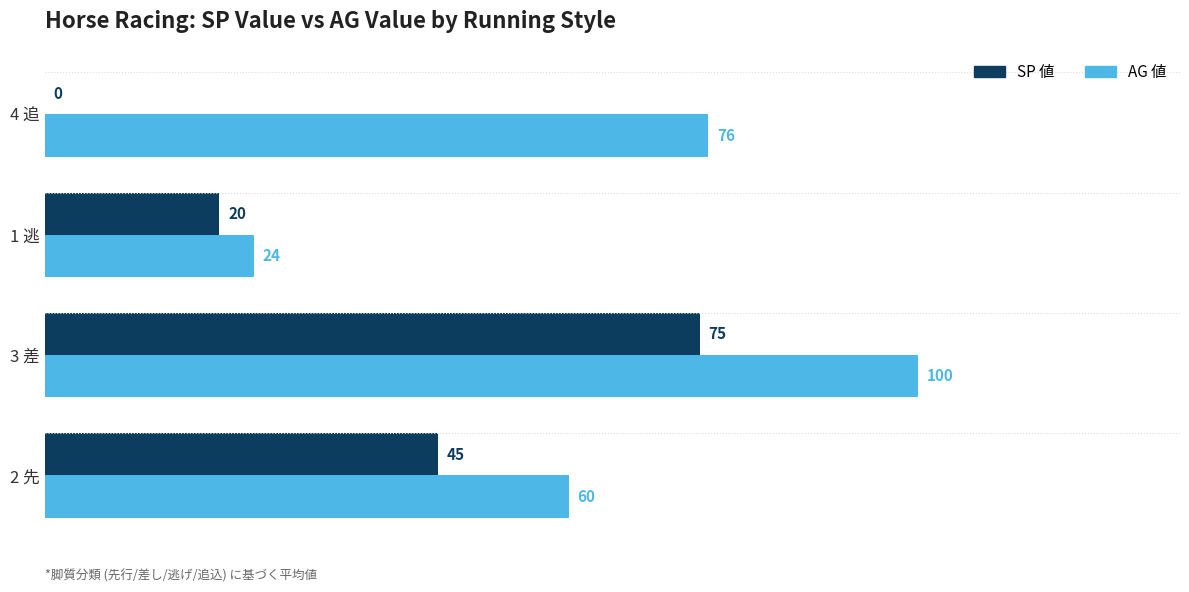

Between 3 差 and 1 逃, which series saw the biggest shift?

AG 値